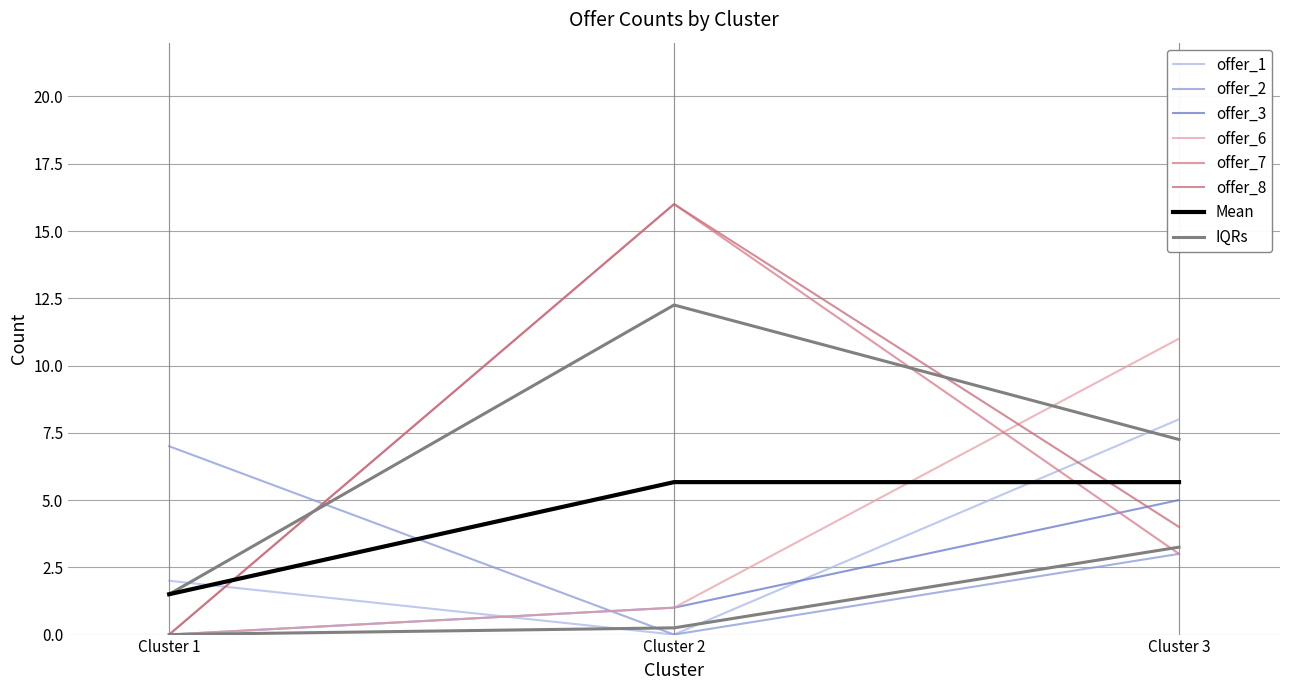

What is the difference between the offer_1 values at Cluster 2 and Cluster 1?

2